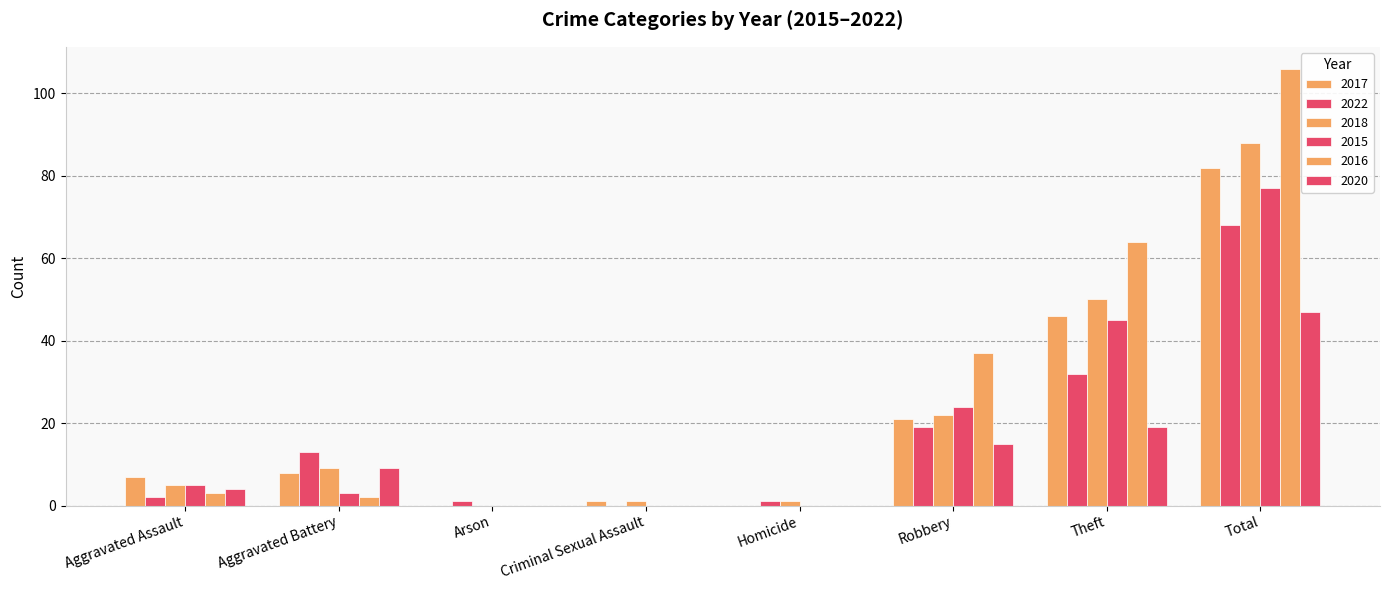

Are the bars grouped side by side (vs. stacked)?

Yes